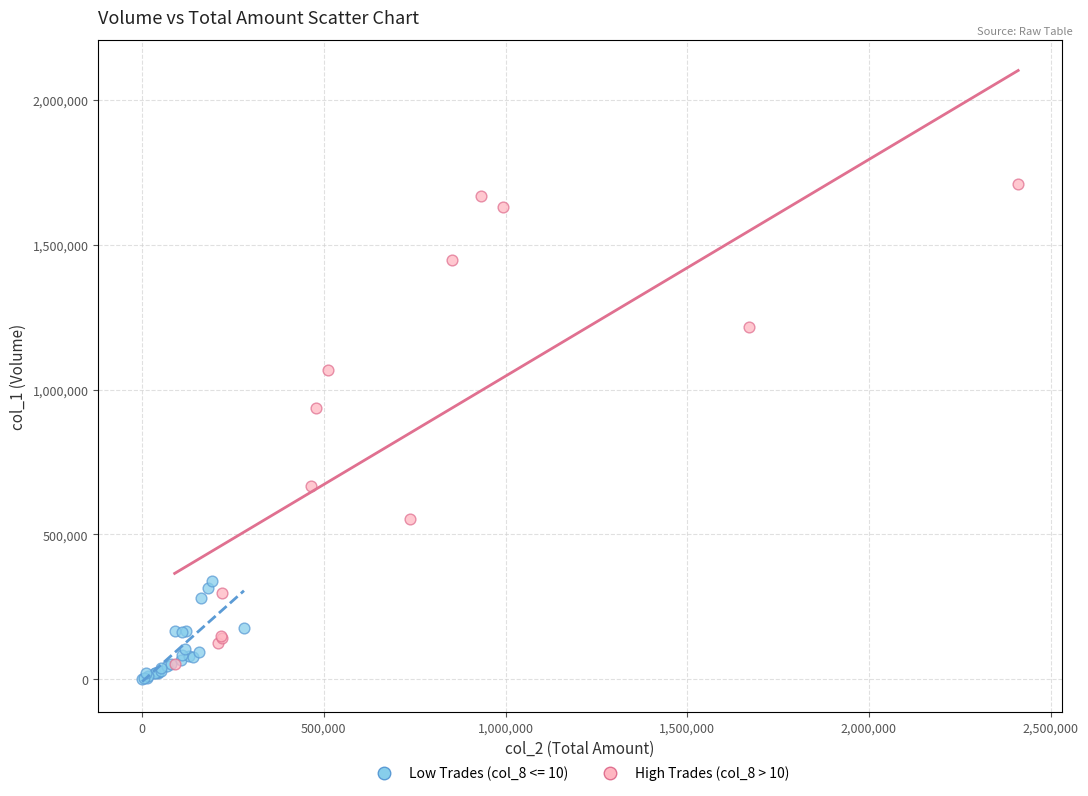

Which series contains the highest Y value?

High Trades (col_8 > 10)